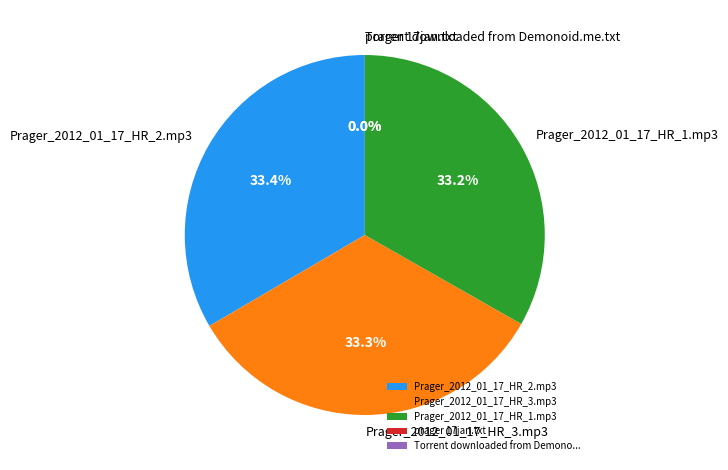

Does Prager_2012_01_17_HR_2.mp3 represent more than half of the total?

No